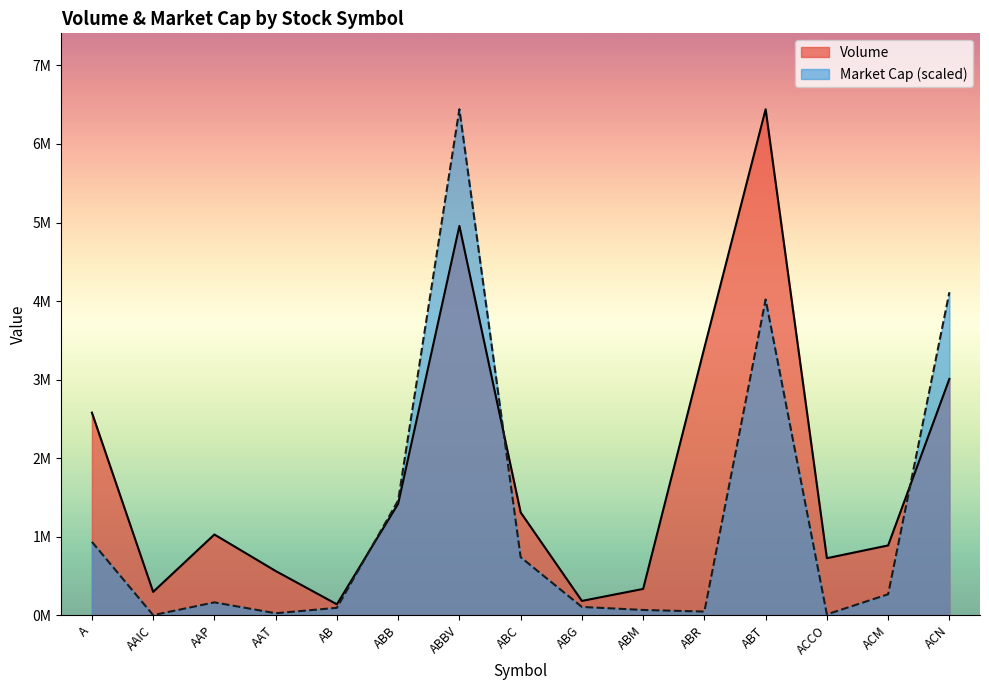

Reading right to left, what are all the values shown in this chart?

Volume: 3009341.0	889340.0	726741.0	6442401.0	3406964.0	335685.0	182892.0	1310316.0	4956646.0	1420347.0	139759.0	563626.0	1028560.0	298040.0	2579848.0
Market Cap: 4112008.1	267673.3	11456.7	4020586.6	47203.0	67862.7	106188.1	739843.3	6442401.0	1461464.0	95053.4	25787.6	164626.6	1853.5	935081.1